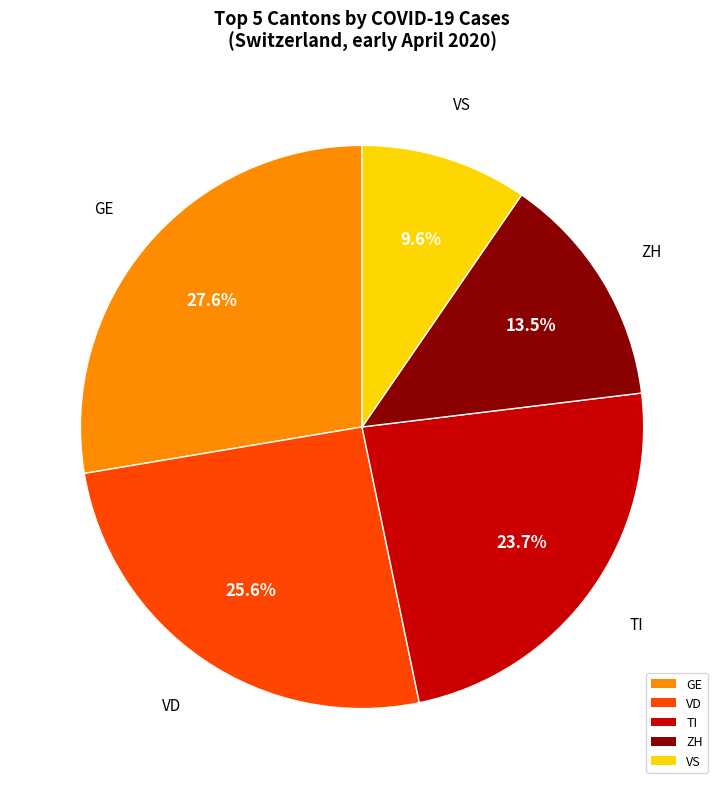

How many slices are in this pie chart?

5